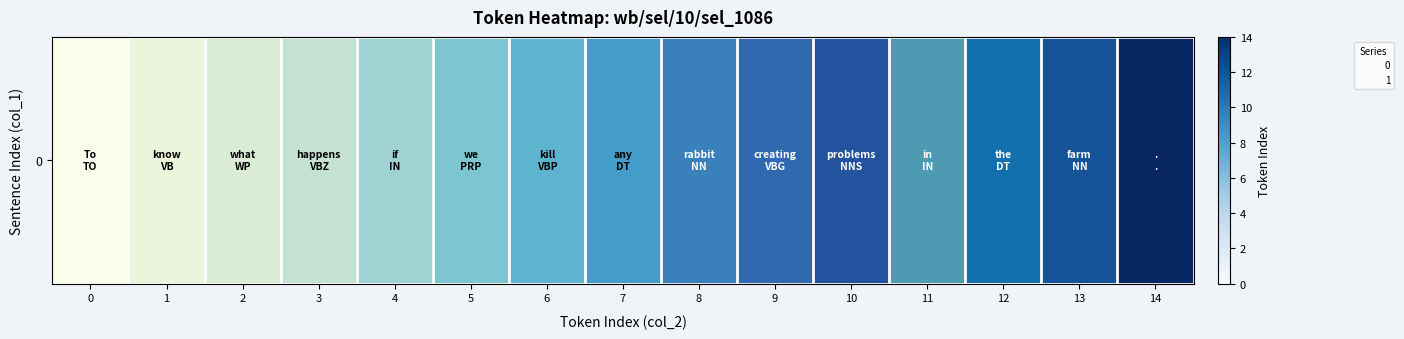

Rank the categories by value from lowest to highest.

0, 1, 2, 3, 4, 11, 5, 6, 7, 12, 8, 13, 9, 10, 14